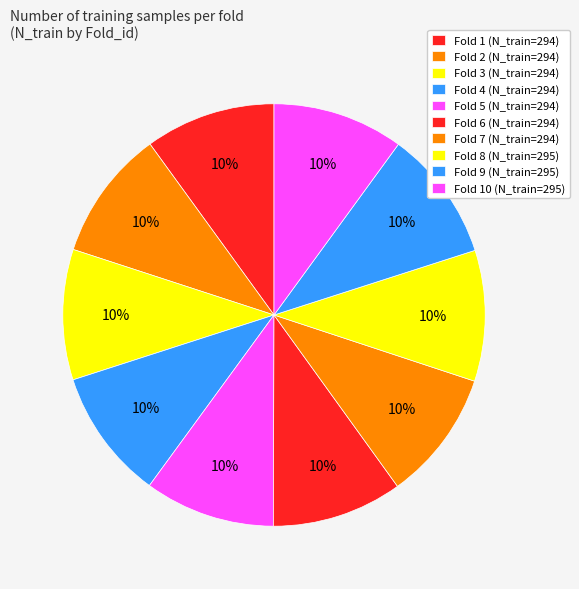

How many slices are in this pie chart?

10